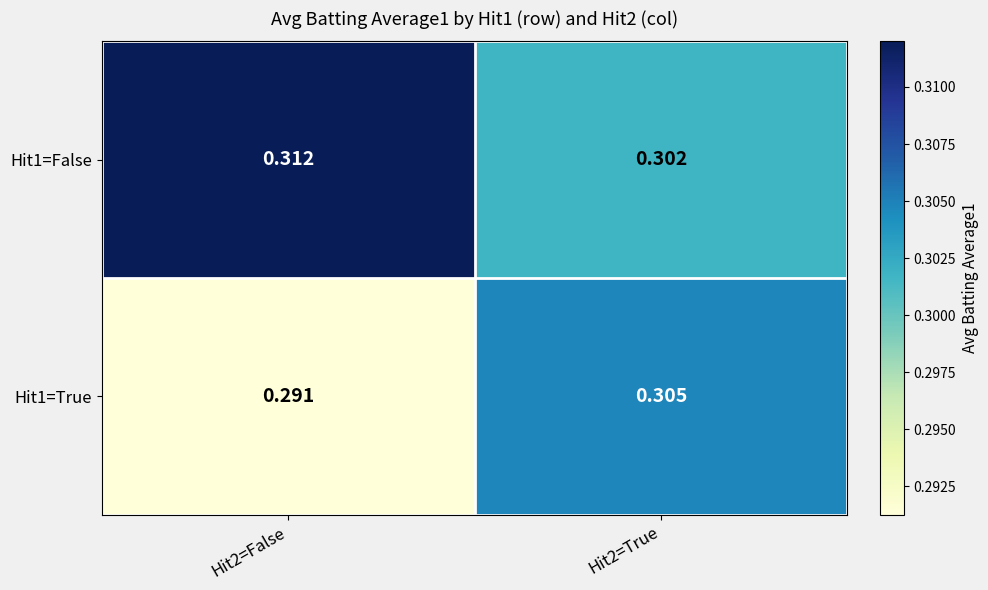

Is the value of Hit1=False at Hit2=True greater than the value of Hit1=True at Hit2=False?

Yes